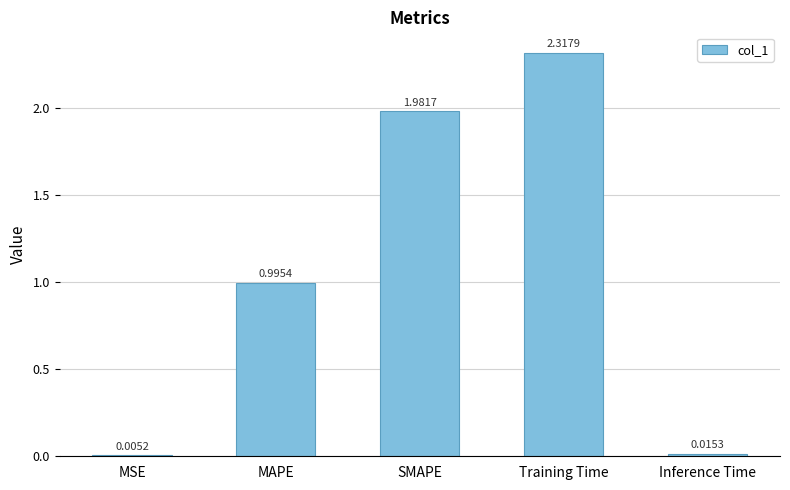

How many data points does each series have?

5